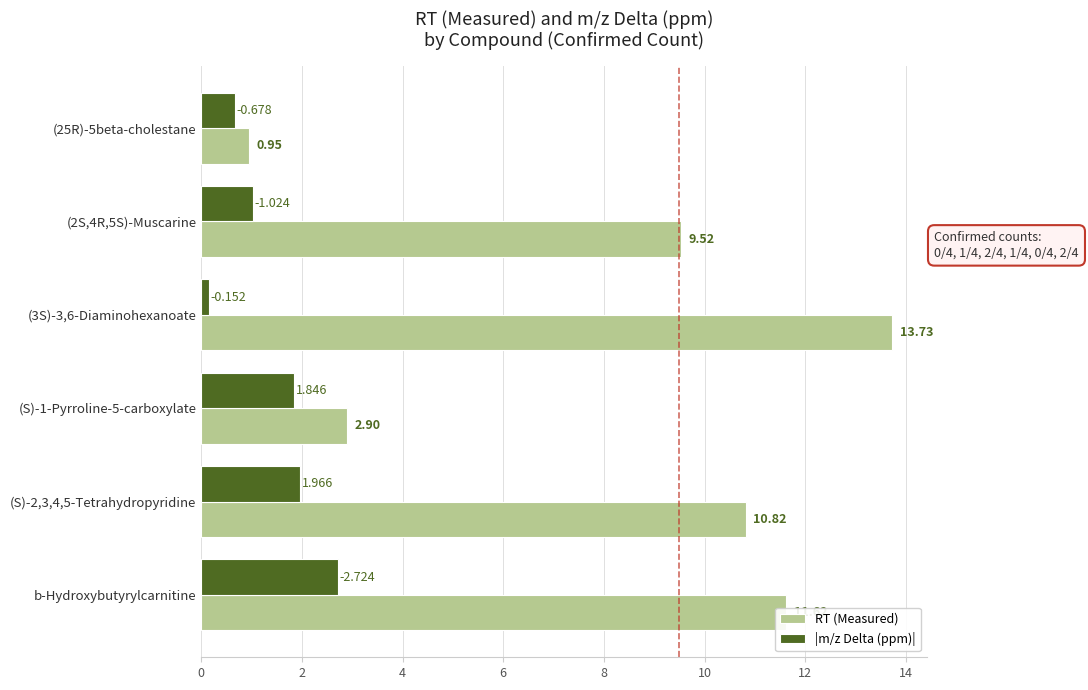

How many data points in |m/z Delta (ppm)| are above 1?

4